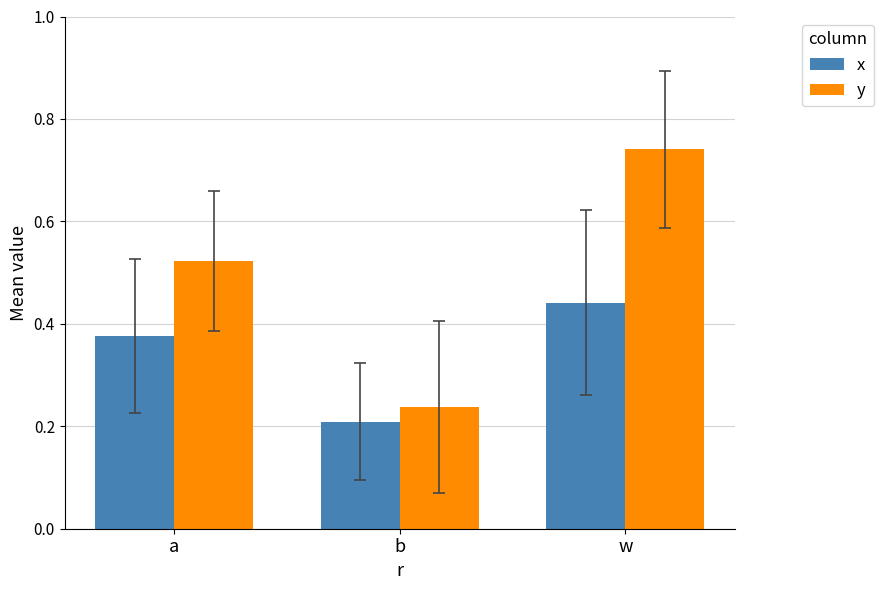

What is the difference between the x values at w and a?

0.1